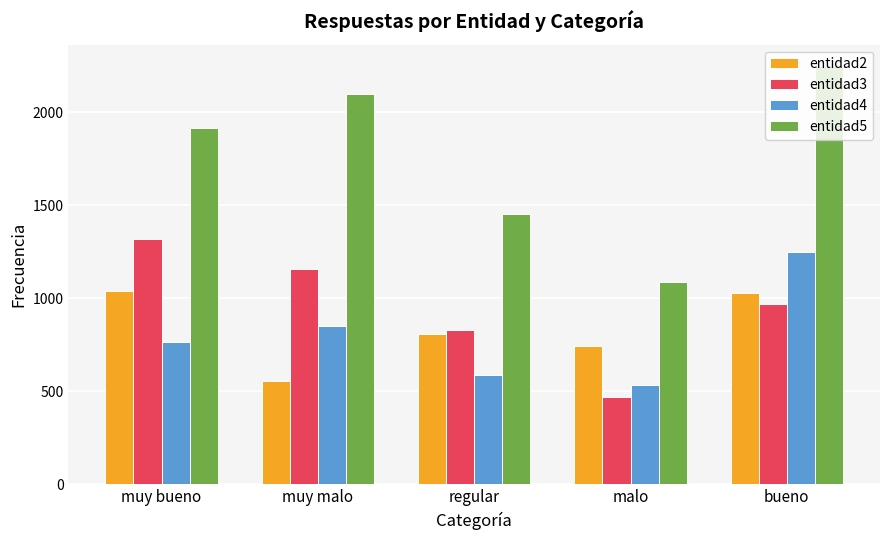

List the series in order of their peak value, lowest first.

entidad2, entidad4, entidad3, entidad5